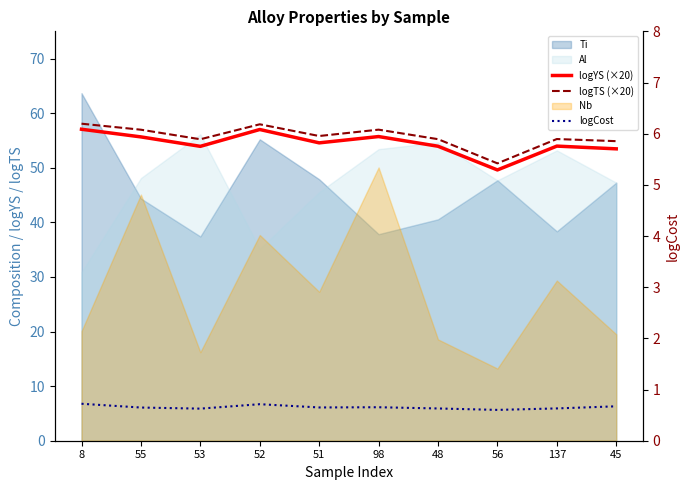

What is the difference between the maximum and minimum values in the logTS (×20) series?

7.3